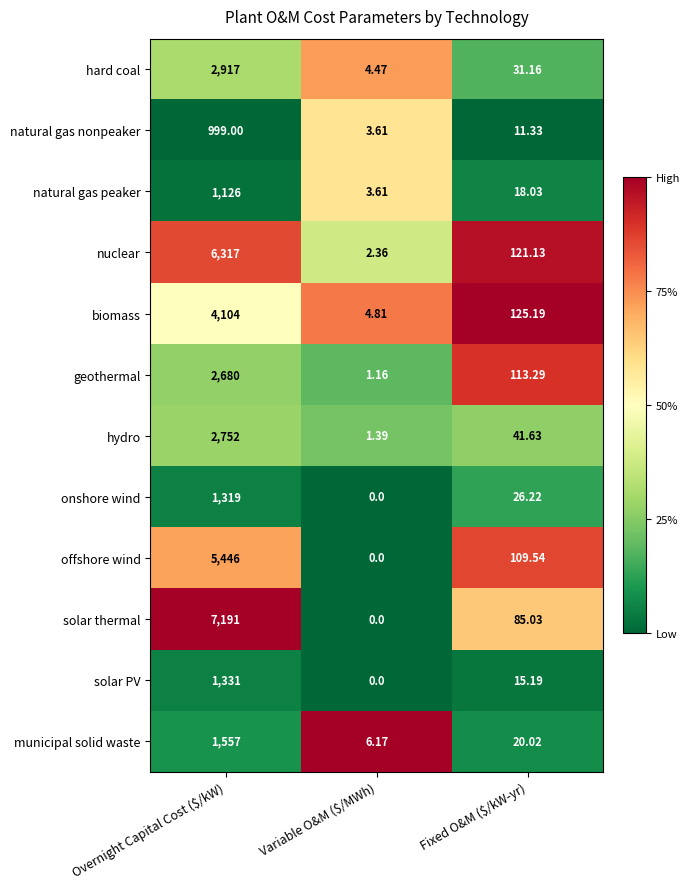

Which category has the highest value across all series?

Overnight Capital Cost ($/kW)